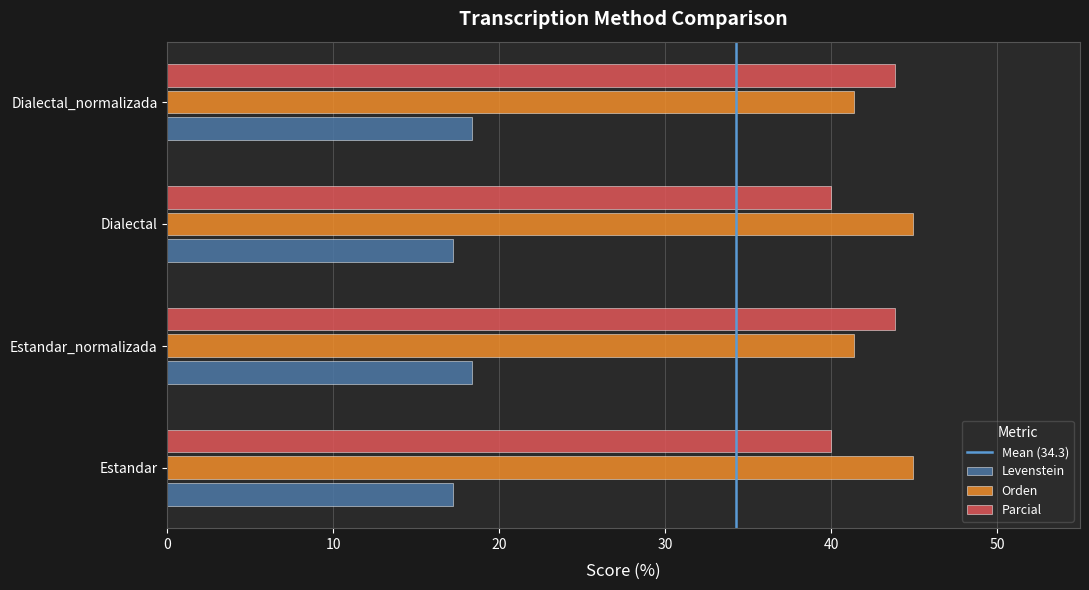

What is the total value across all series at Dialectal?

102.2